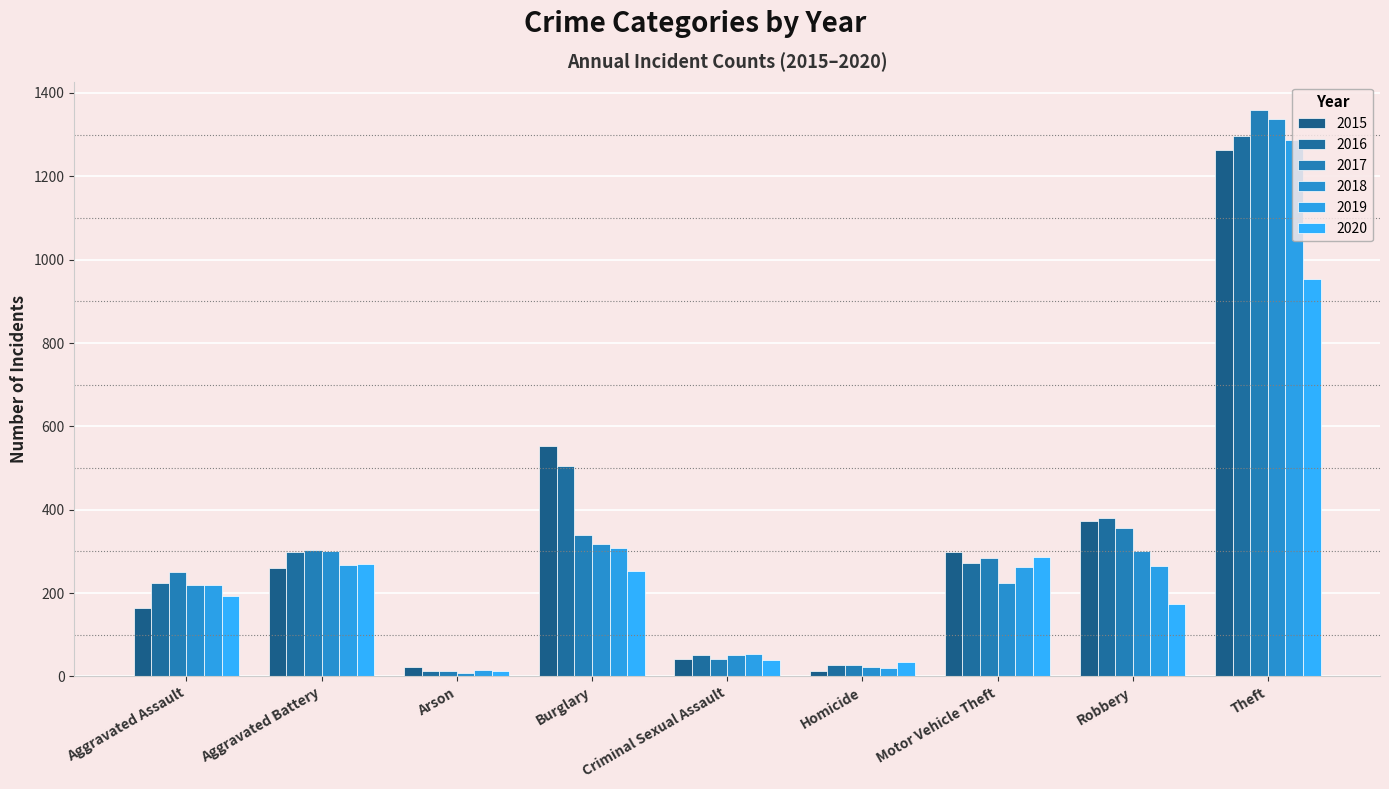

What is the label of the 6th bar from the left?

Homicide